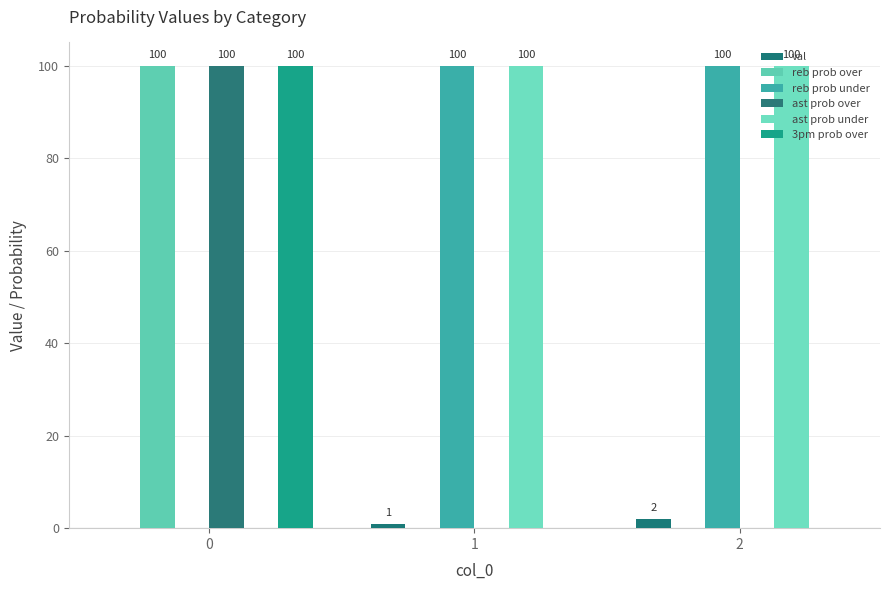

What is the sum of all ast prob over values?

100